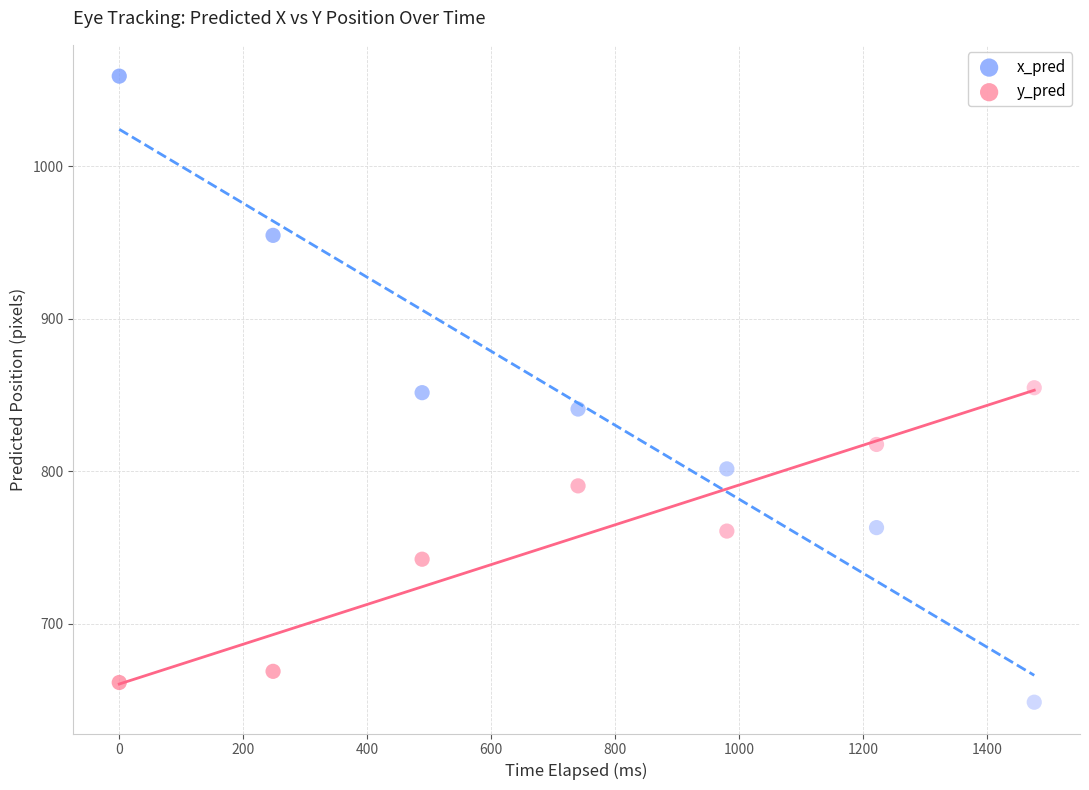

Which series reaches the minimum Y coordinate?

x_pred